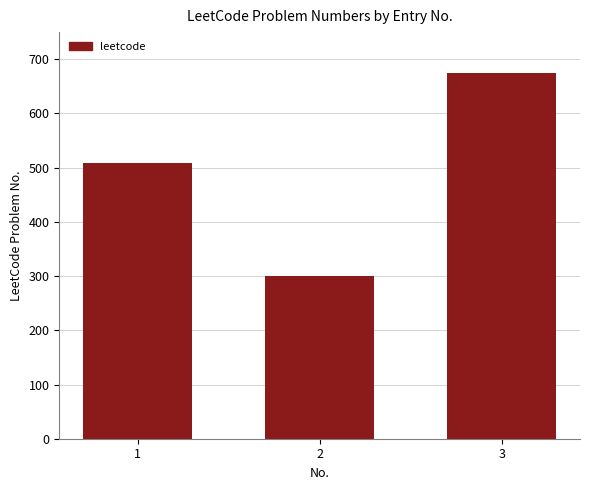

Reading left to right, what are all the values shown in this chart?

1=509	2=300	3=674